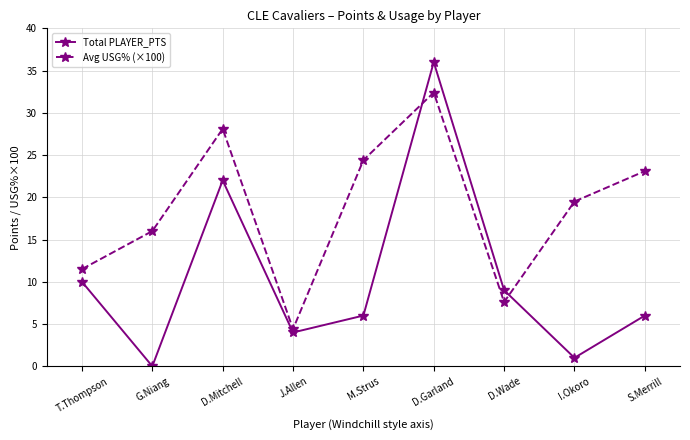

What is the label of the 1st point from the left?

T.Thompson